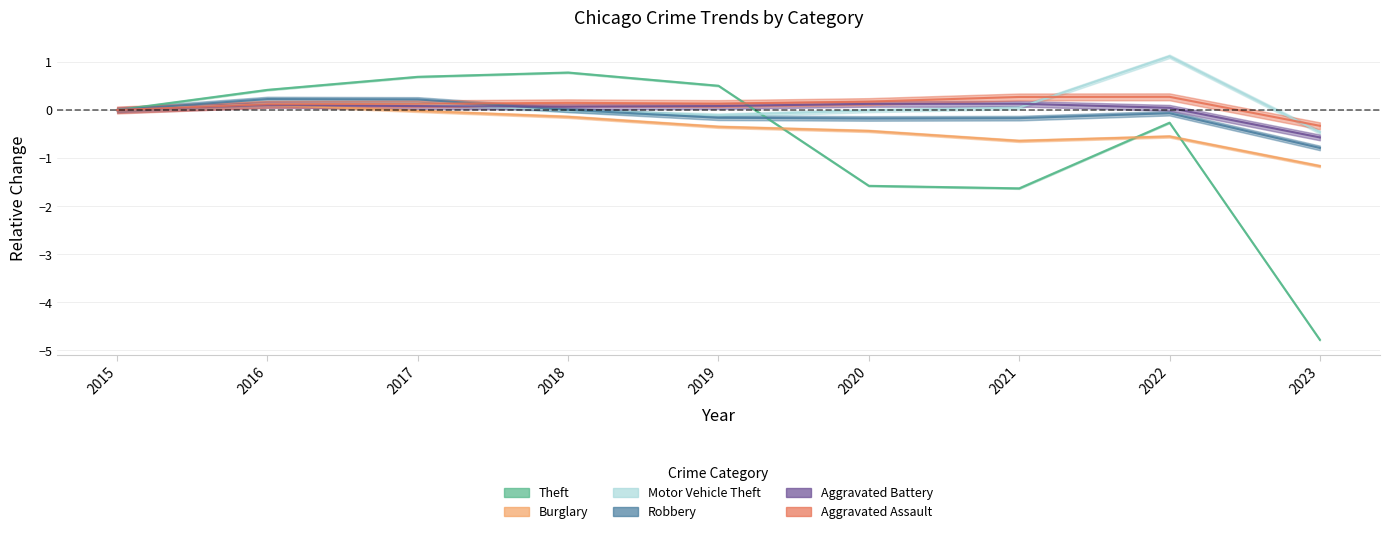

True or false: Aggravated Battery and Aggravated Assault intersect in this chart.

False